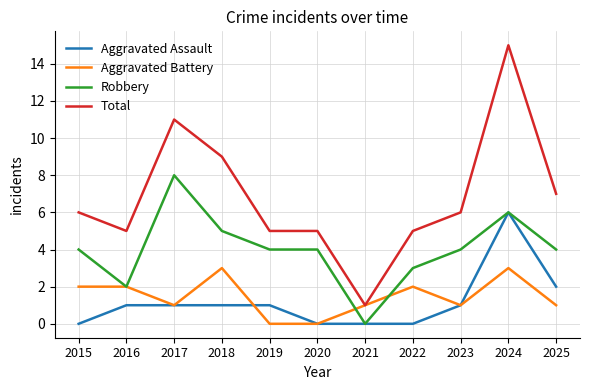

What are all the series names shown in the legend?

Aggravated Assault, Aggravated Battery, Robbery, Total